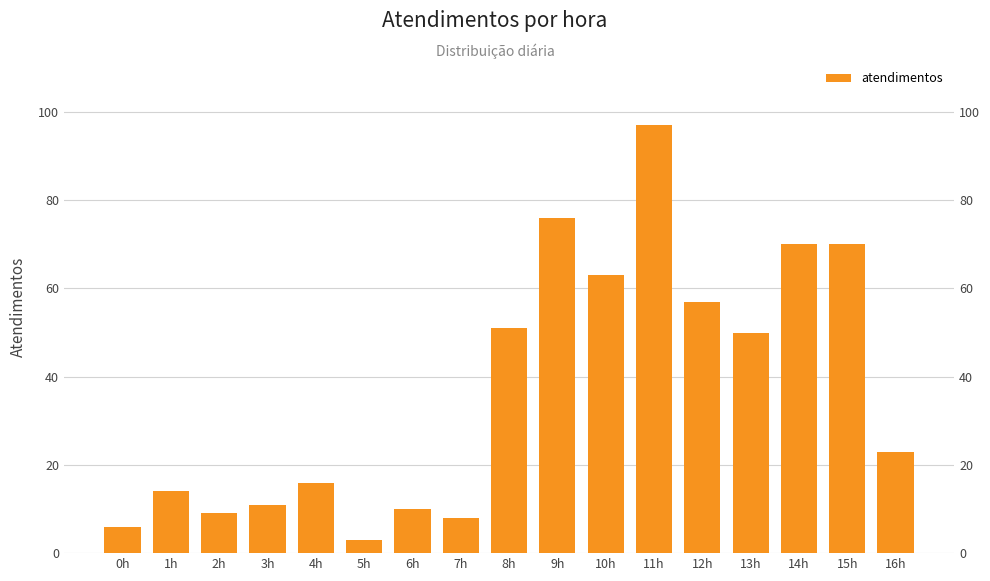

What is the value of the 16th bar from the left?

70